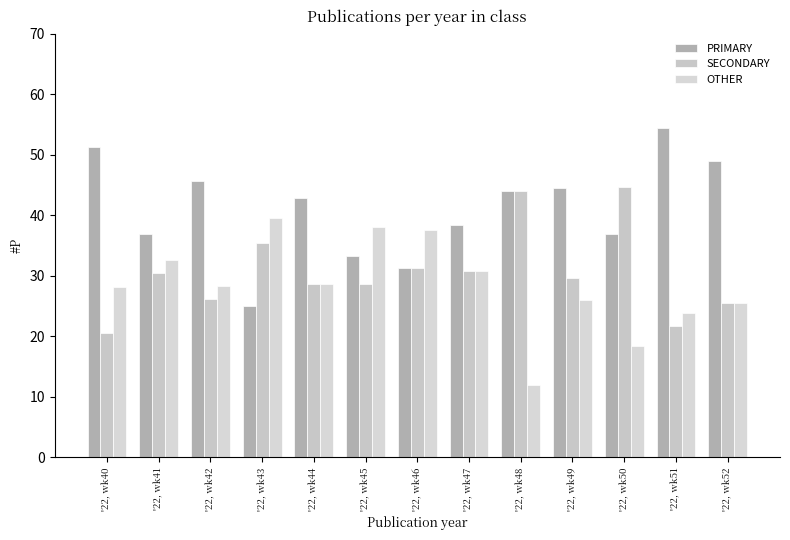

True or false: PRIMARY has a value of 21.1 at '22, wk48.

False